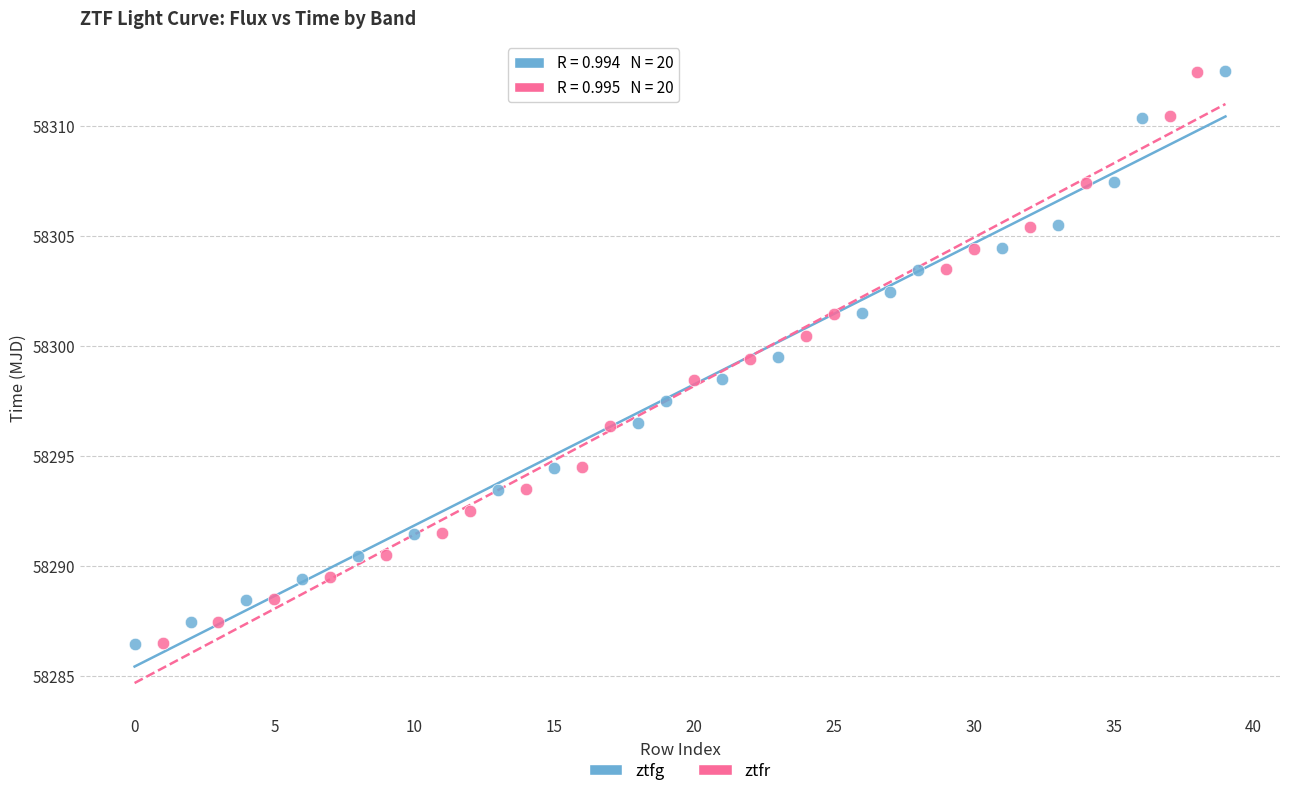

Which series has the largest Y range (max minus min)?

ztfg